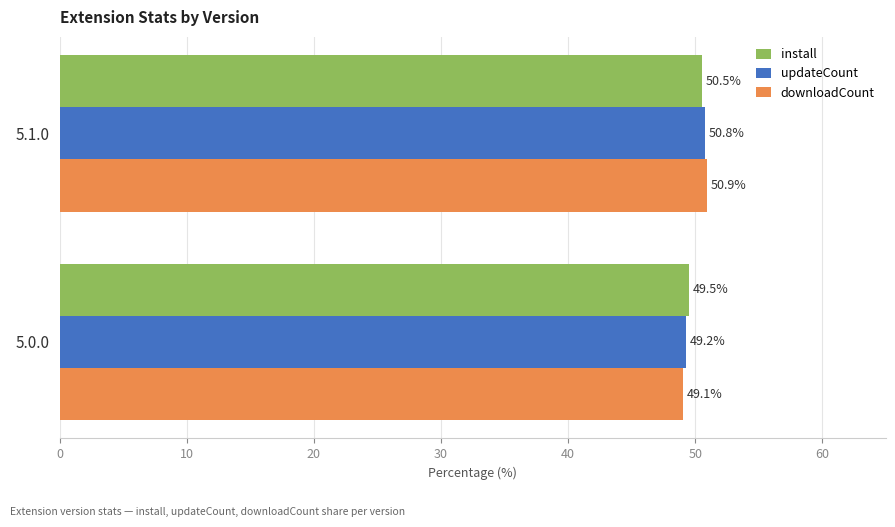

At which category is the sum across all series the highest?

5.1.0